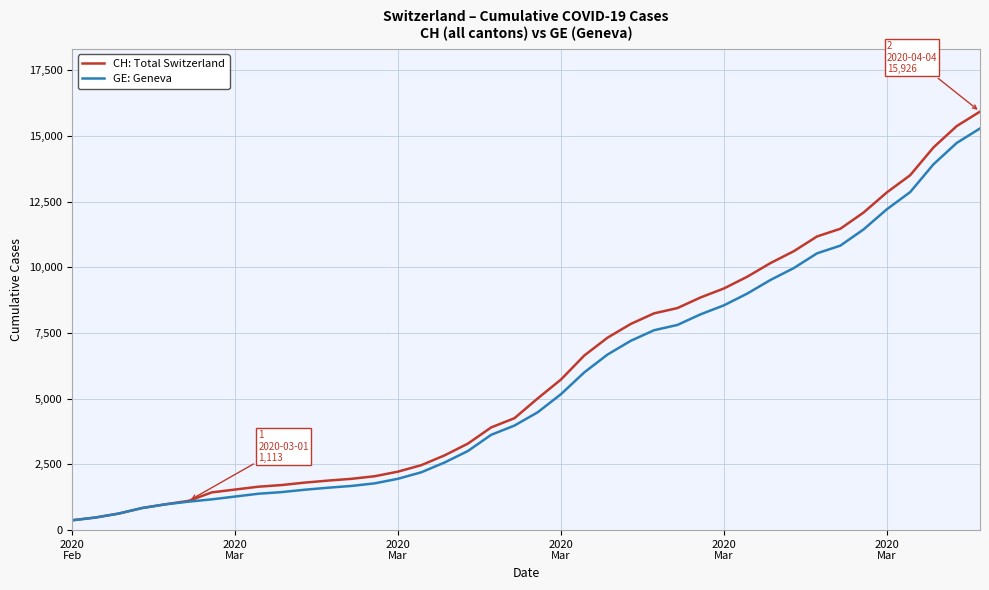

Which series has the widest spread of values?

CH: Total Switzerland